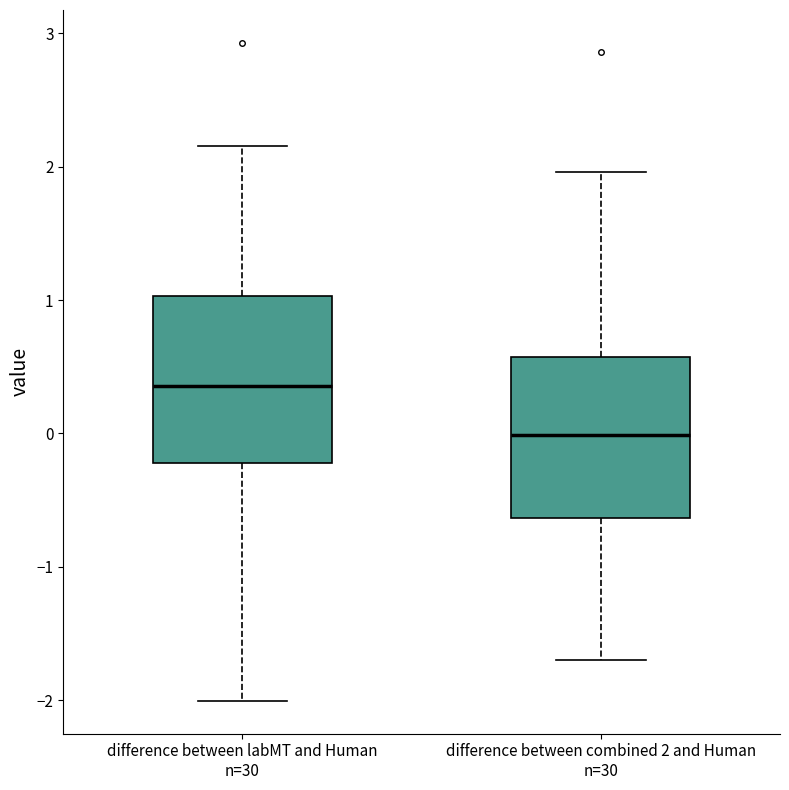

Where does the lower whisker of the box for difference between labMT and Human n=30 end on the y-axis? The values are not printed on the chart, so give them approximately, as read against the axis.

-2.0